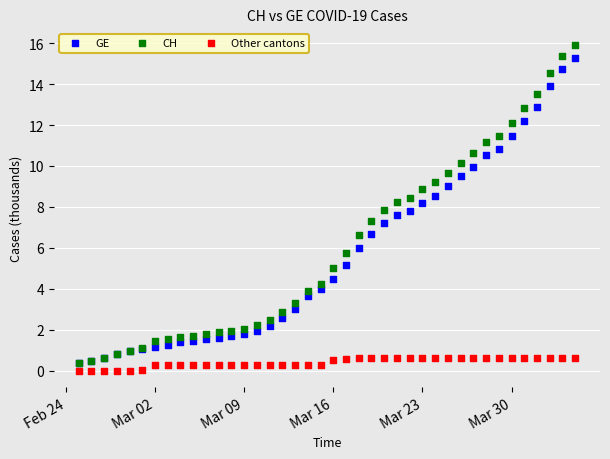

Which series has the widest spread of Y values?

CH